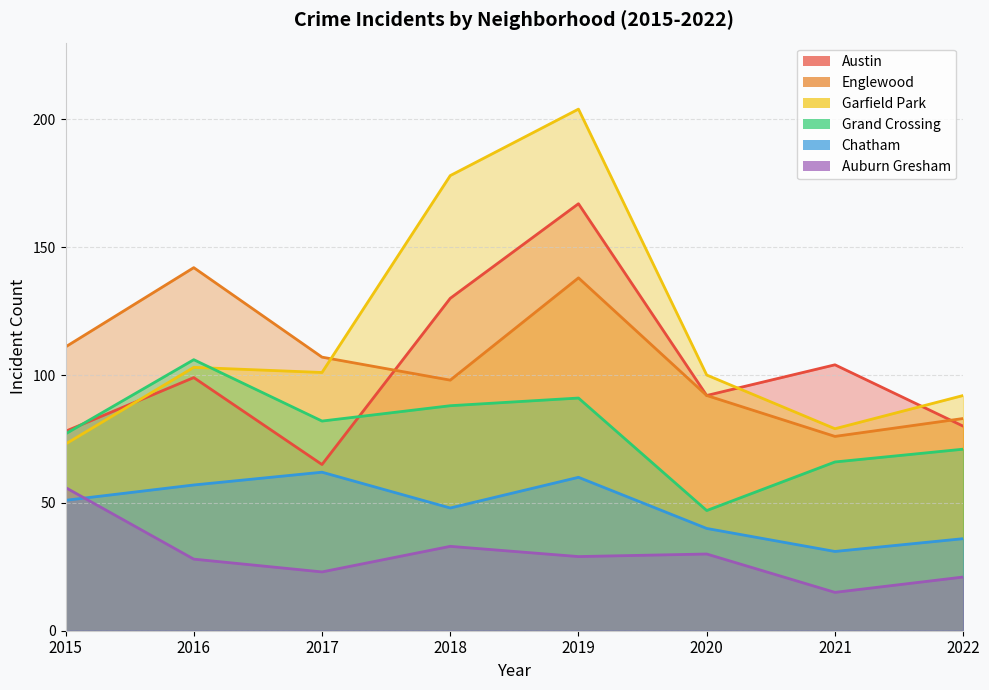

At which label is Englewood closest to 109?

2015